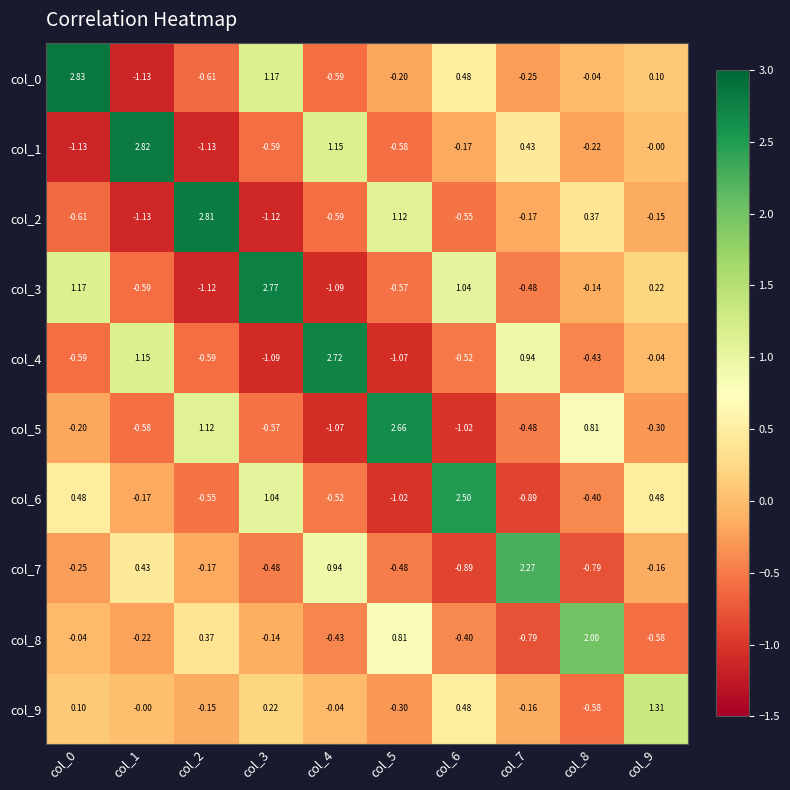

Is the value of col_9 at col_9 greater than the value of col_8 at col_2?

Yes